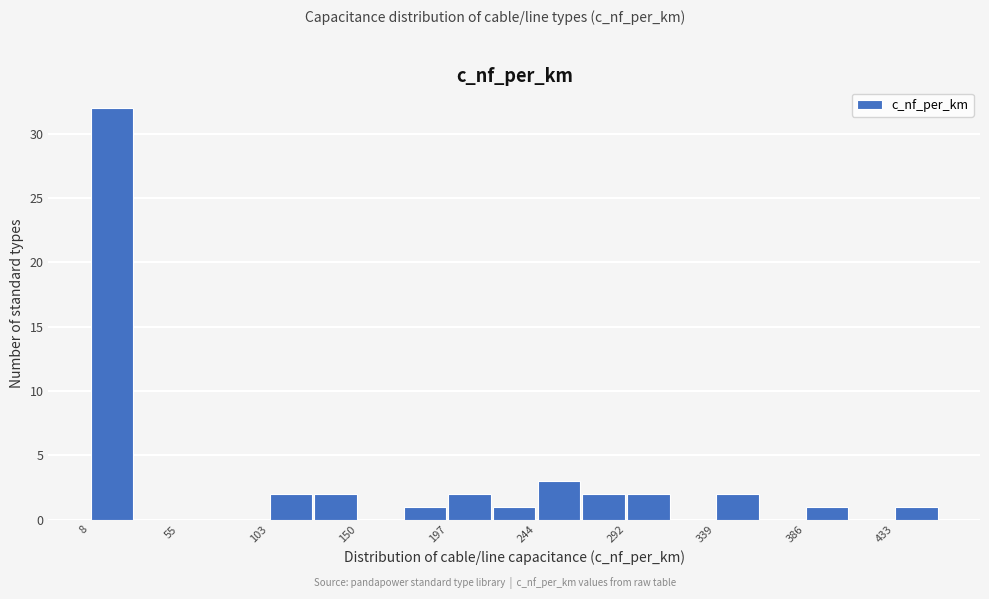

Reading left to right, transcribe this chart: for each bar, give the range it covers on the x-axis and its height. Neither the bar edges nor the heights are printed on the chart, so give them approximately, as read against the axes.

10 to 30: 32
30 to 55: 0
55 to 80: 0
80 to 105: 0
105 to 125: 2
125 to 150: 2
150 to 175: 0
175 to 195: 1
195 to 220: 2
220 to 245: 1
245 to 270: 3
270 to 290: 2
290 to 315: 2
315 to 340: 0
340 to 360: 2
360 to 385: 0
385 to 410: 1
410 to 435: 0
435 to 455: 1